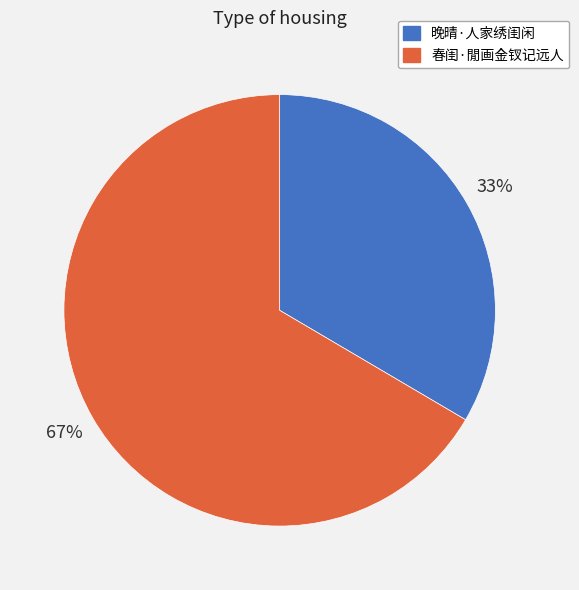

To the nearest percent, what portion does 春闺·閒画金钗记远人 represent?

67%